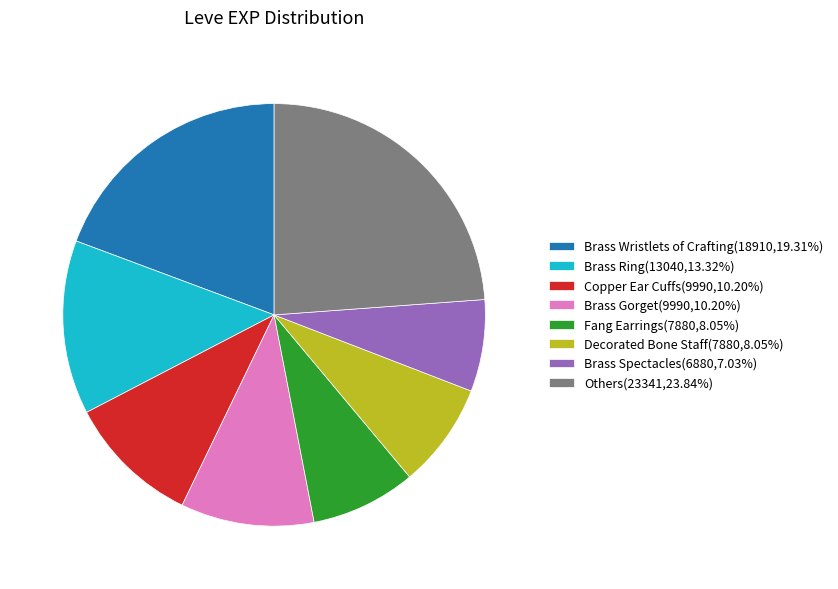

Combined, do Copper Ear Cuffs(9990,10.20%) and Brass Wristlets of Crafting(18910,19.31%) account for over 50%?

No